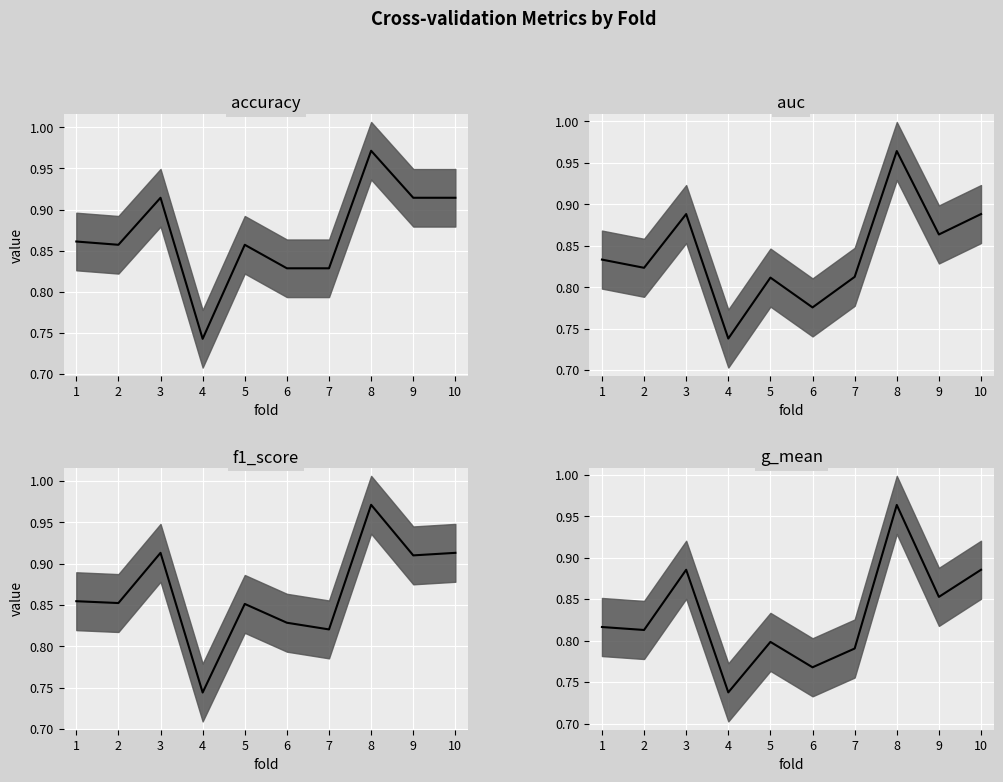

How many accuracy values are between 0 and 1?

10